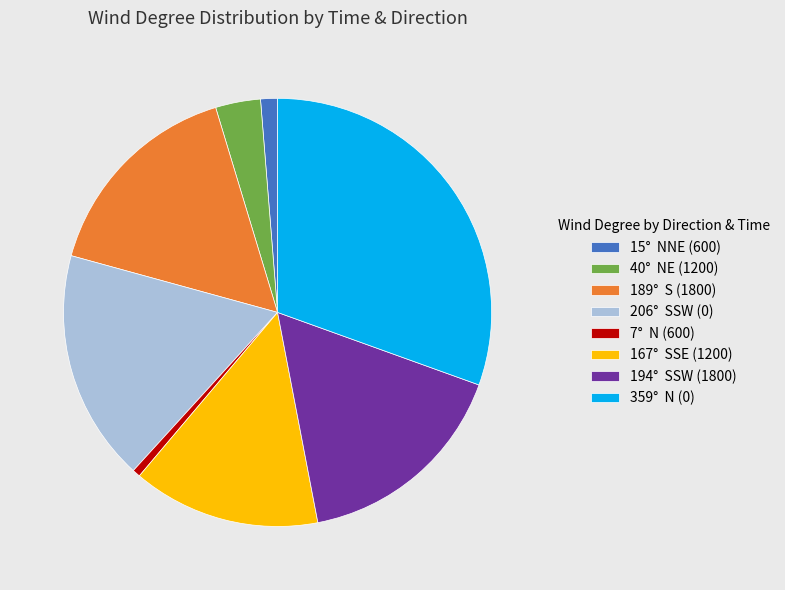

Which has a higher value, 194° SSW (1800) or 359° N (0)?

359° N (0)